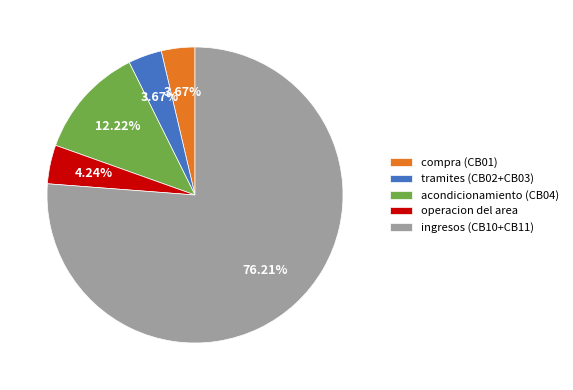

Do ingresos (CB10+CB11) and acondicionamiento (CB04) together represent more than half of the pie?

Yes